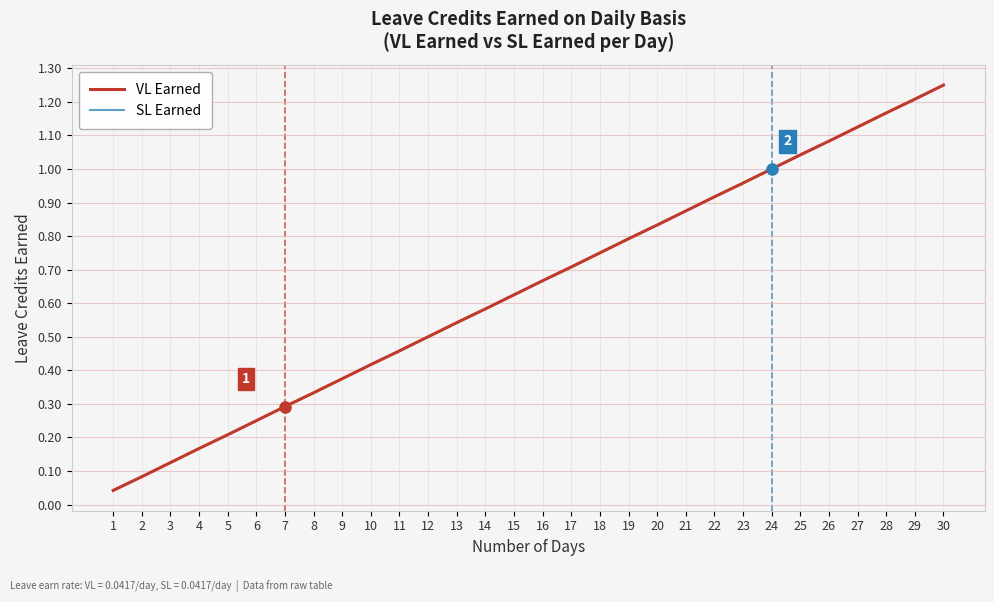

What is the average value of the SL Earned series?

0.6